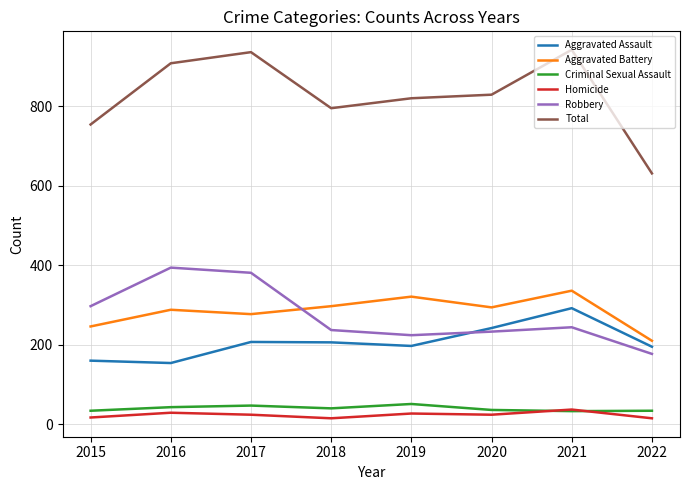

Is the value of Aggravated Battery at 2020 greater than the value of Aggravated Assault at 2017?

Yes